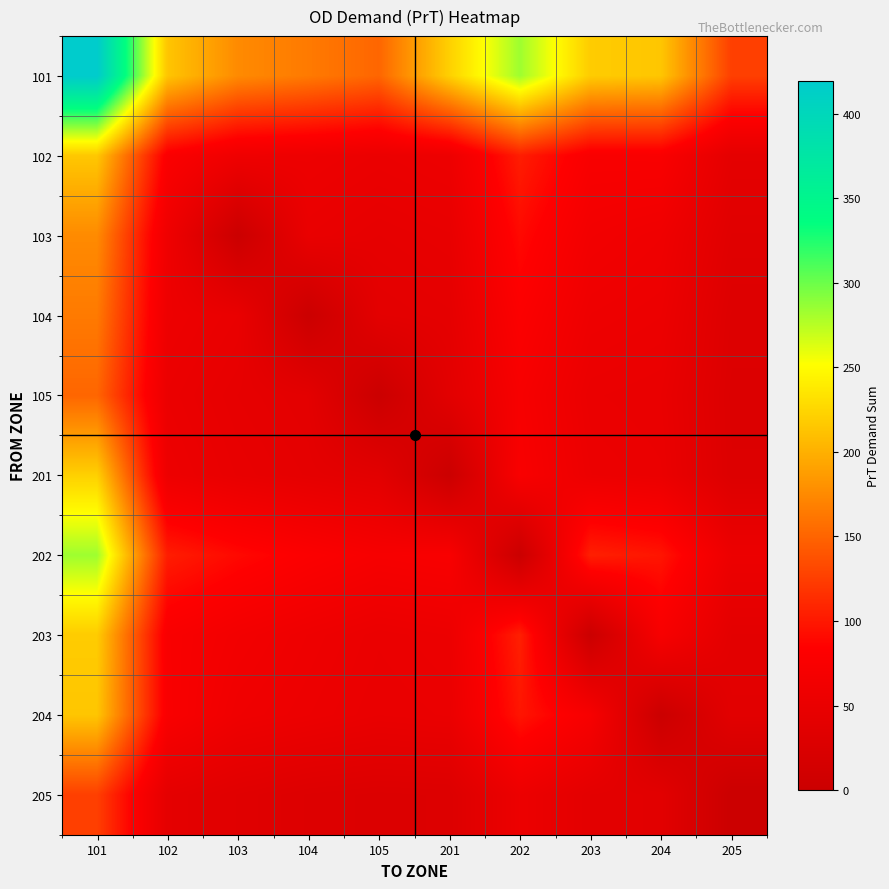

Count the number of categories in the chart.

10